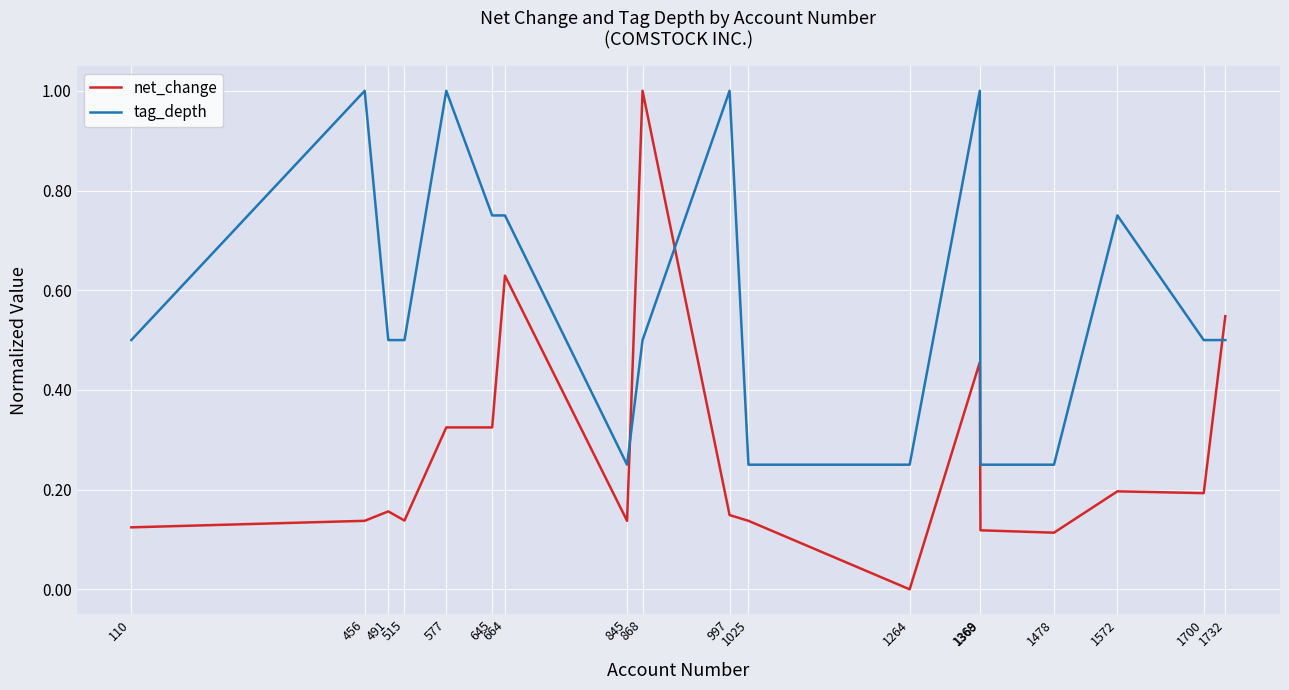

List the series in order of their overall mean, highest first.

tag_depth, net_change